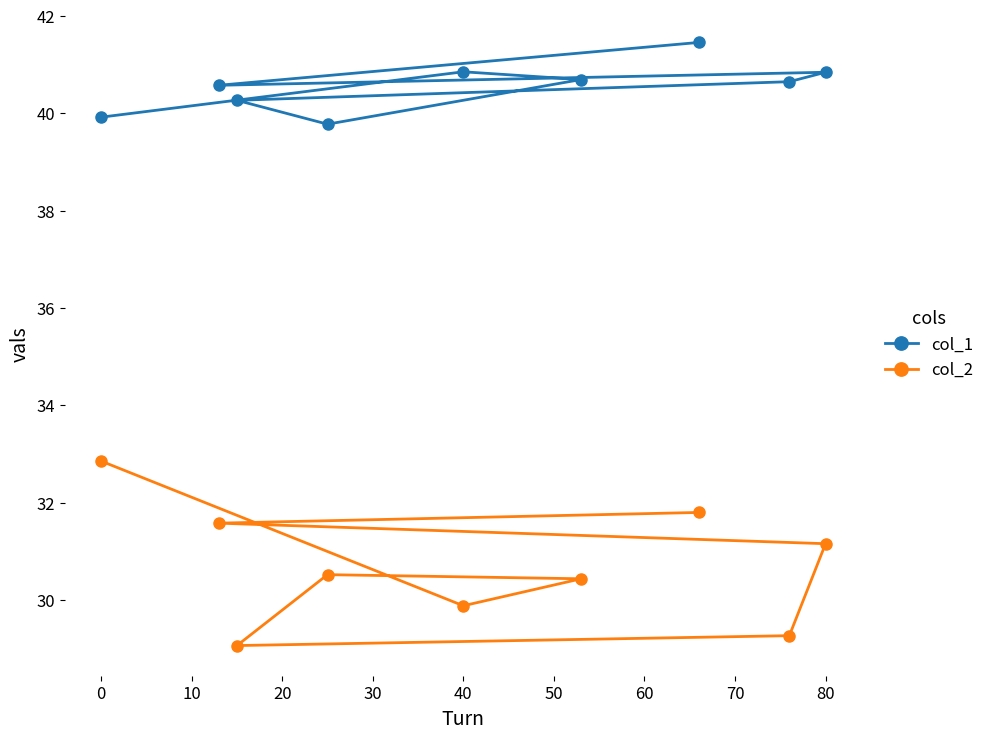

What is the average value of the col_2 series?

30.7